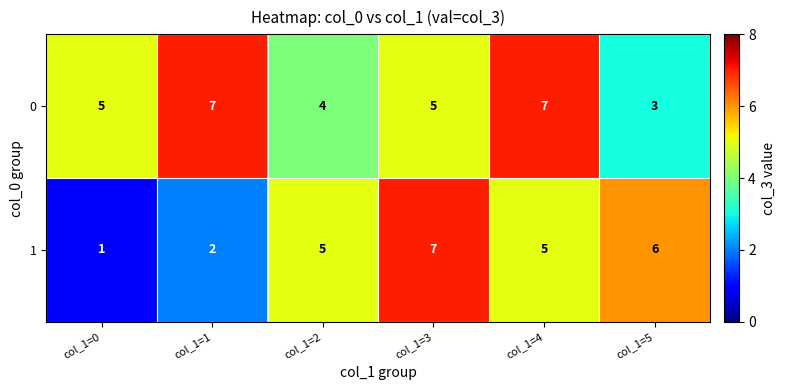

How many data points does each series have?

6